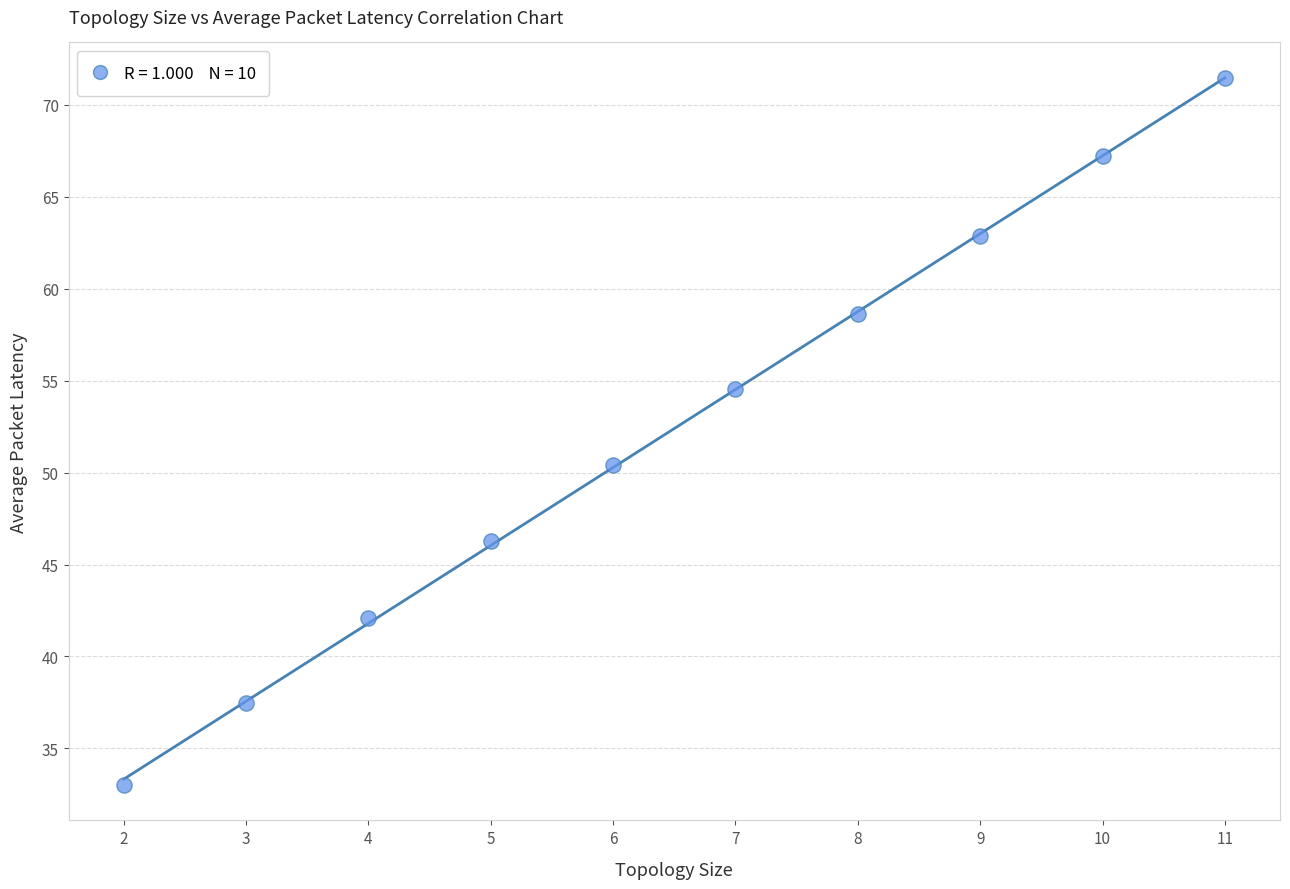

What is the average X value?

6.5